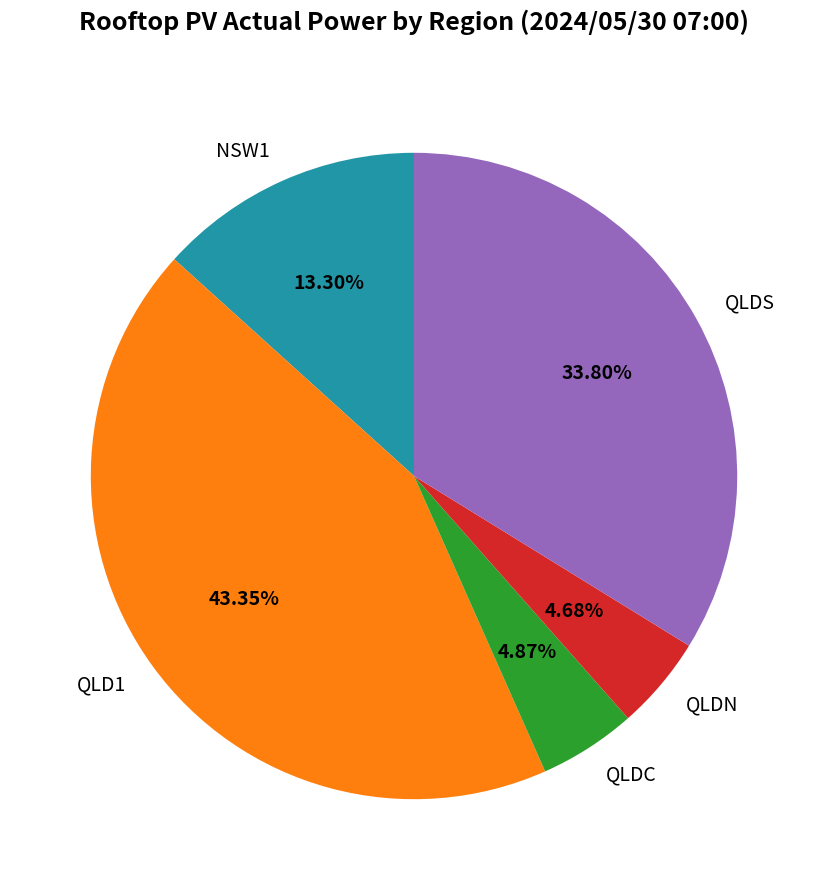

Between QLD1 and QLDS, which is larger?

QLD1